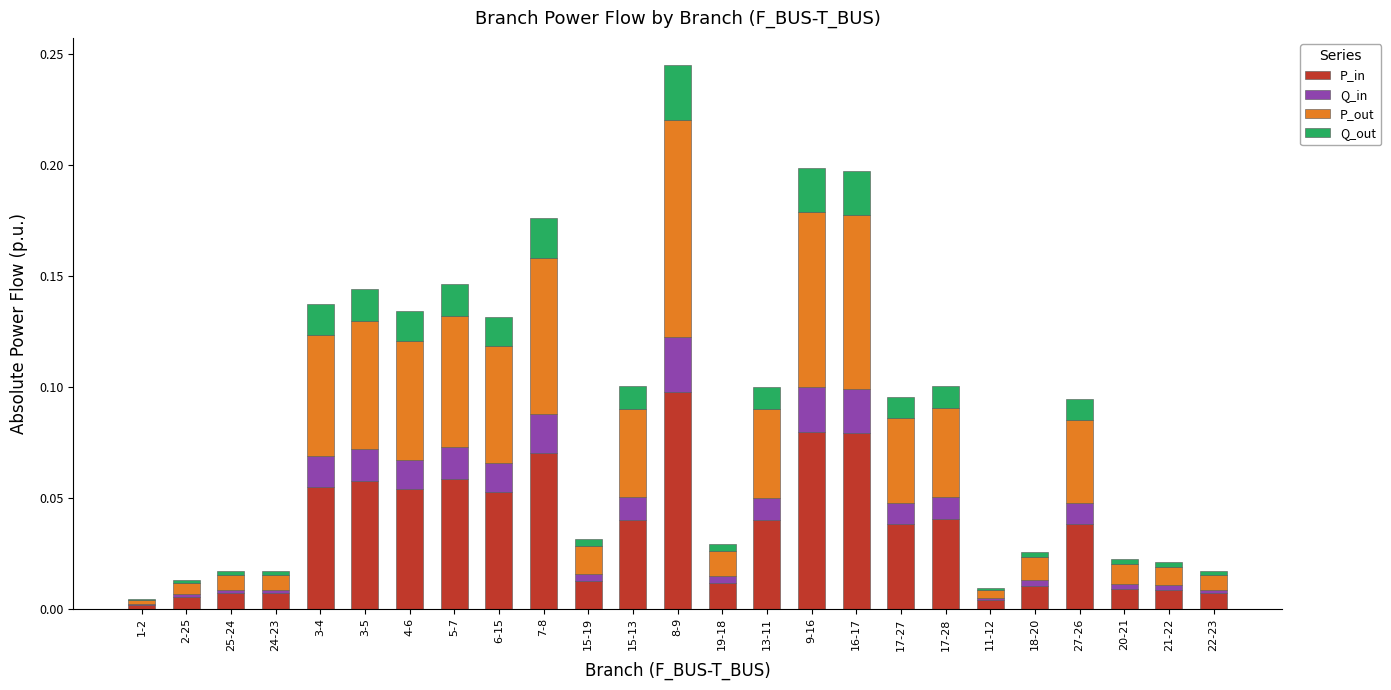

Are the bars horizontal?

No